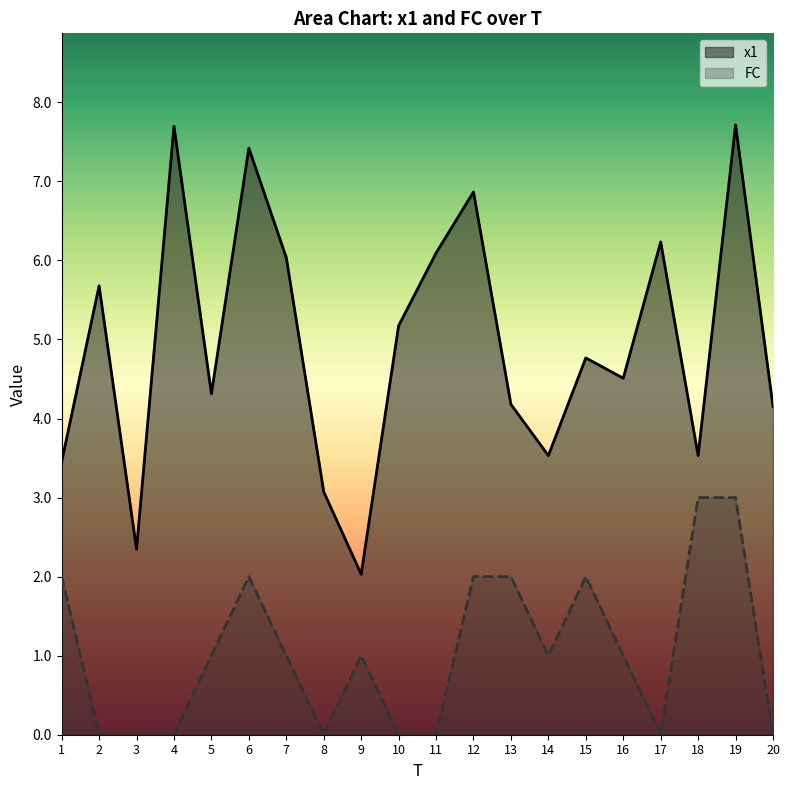

Between 6 and 7, which series saw the biggest shift?

x1